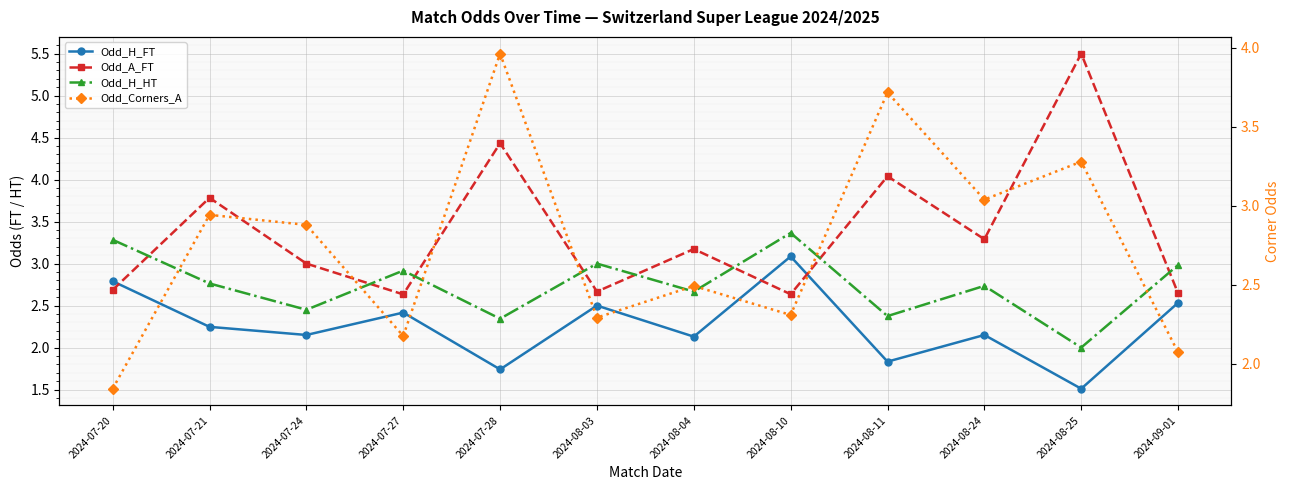

What is the difference between the Odd_Corners_A values at 2024-08-03 and 2024-07-24?

0.6